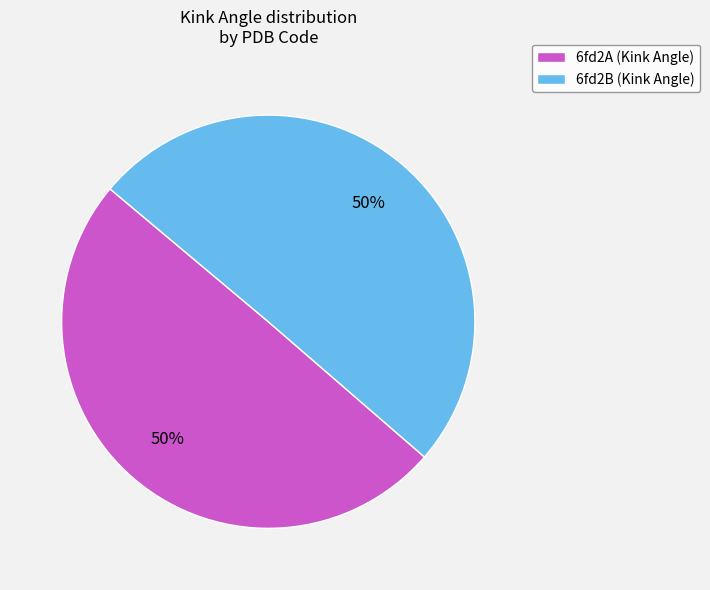

How many slices are in this pie chart?

2